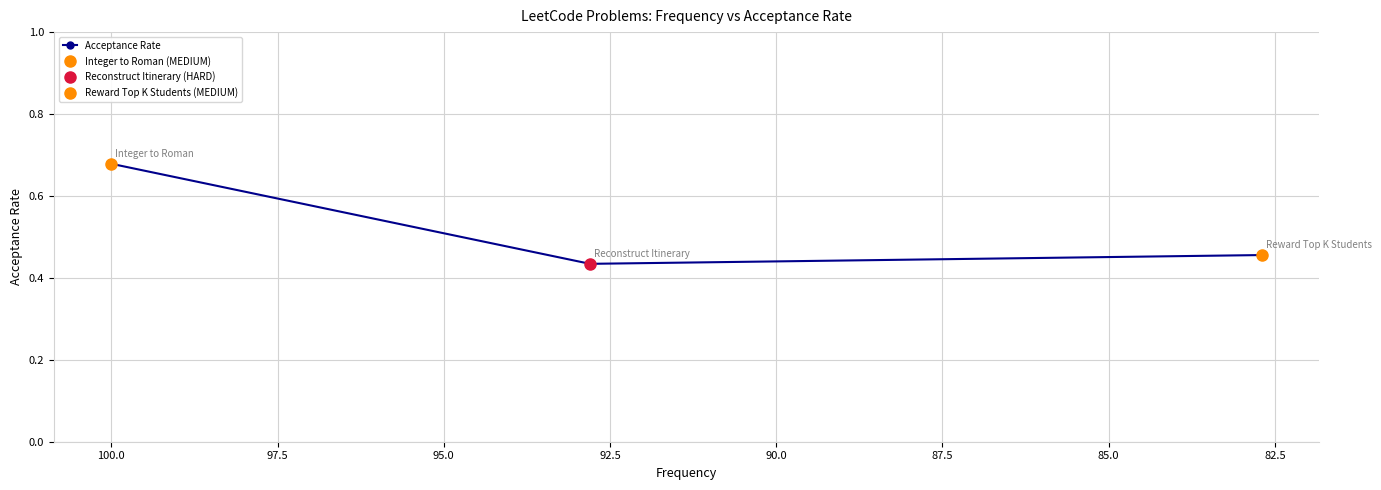

Reading left to right, transcribe all the data shown in this chart.

0.7	0.4	0.5